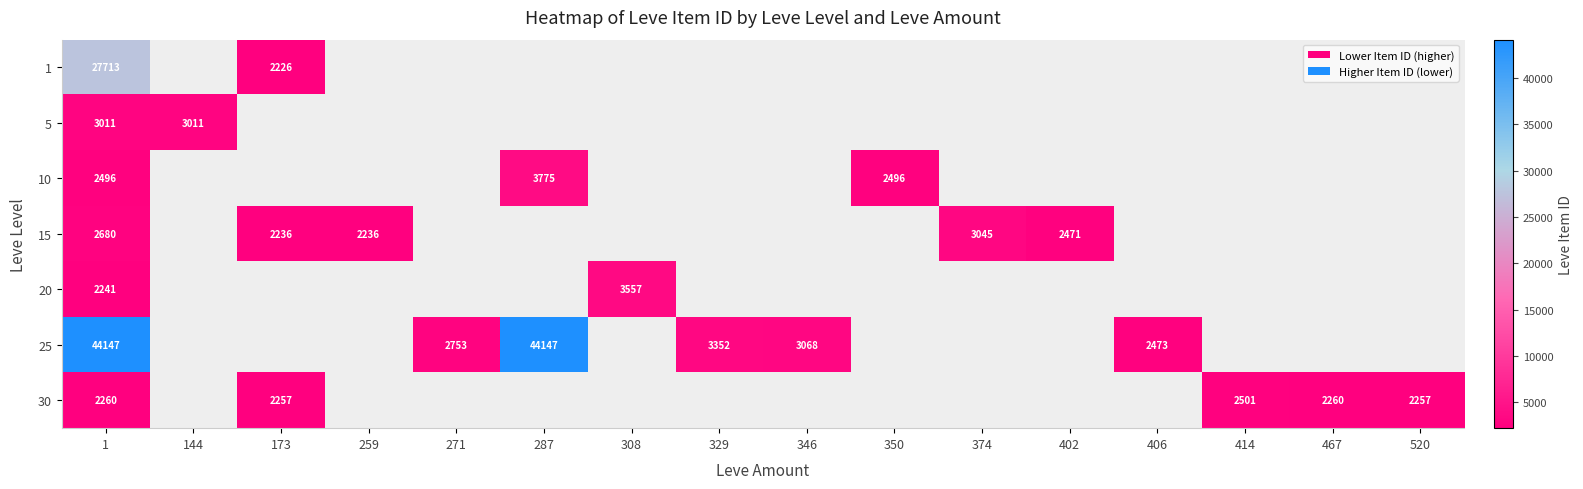

Rank the series at 1 from highest to lowest value.

25, 1, 5, 15, 10, 30, 20